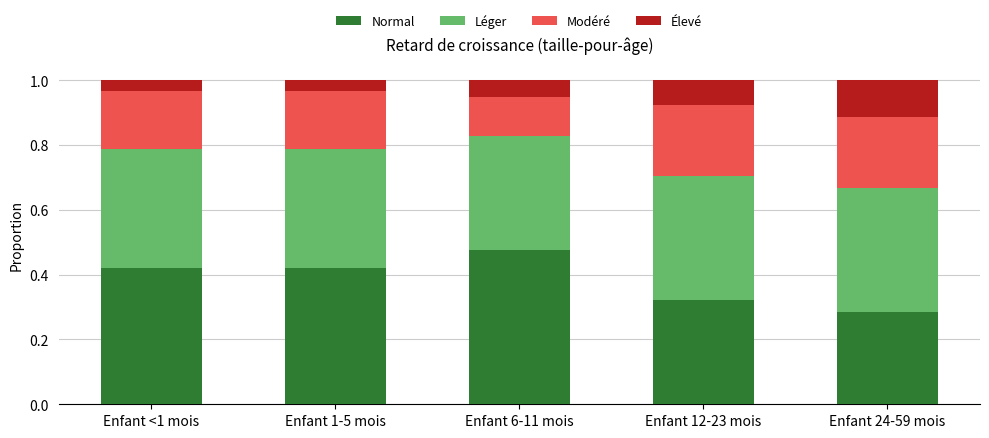

The Normal series shows 0.3 at Enfant 6-11 mois. True or false?

False